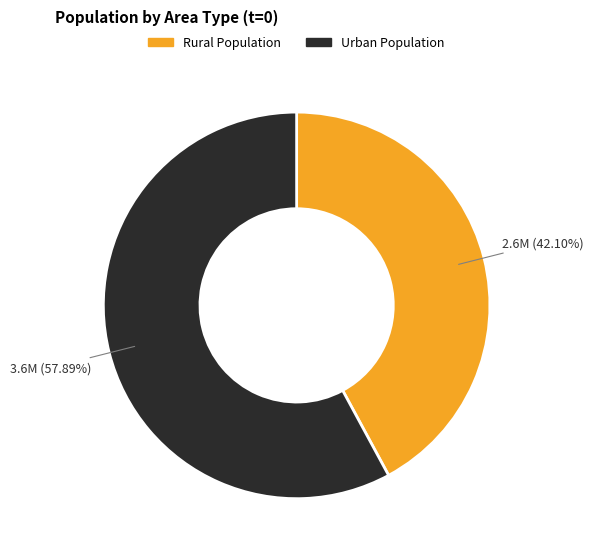

Does any single category account for the majority?

Yes